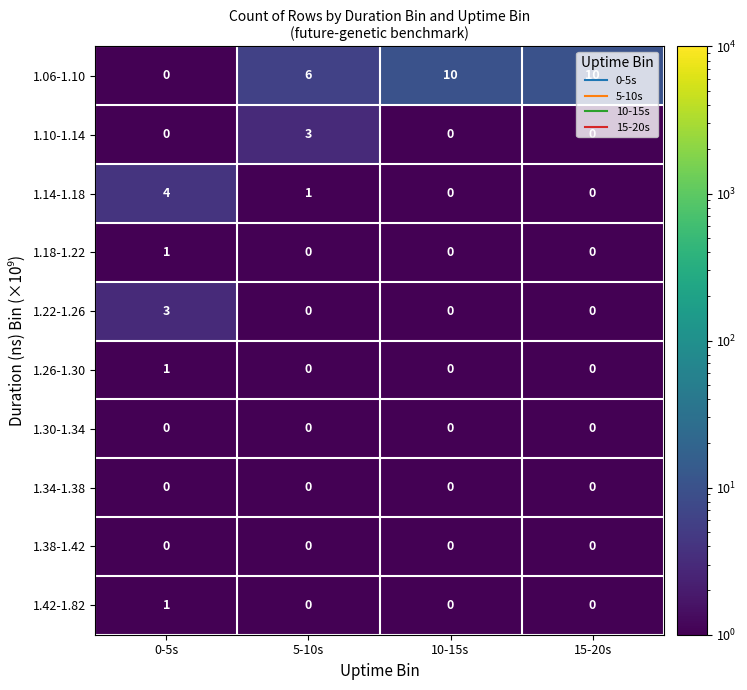

The value of 1.14-1.18 at 15-20s is 0. True or false?

True